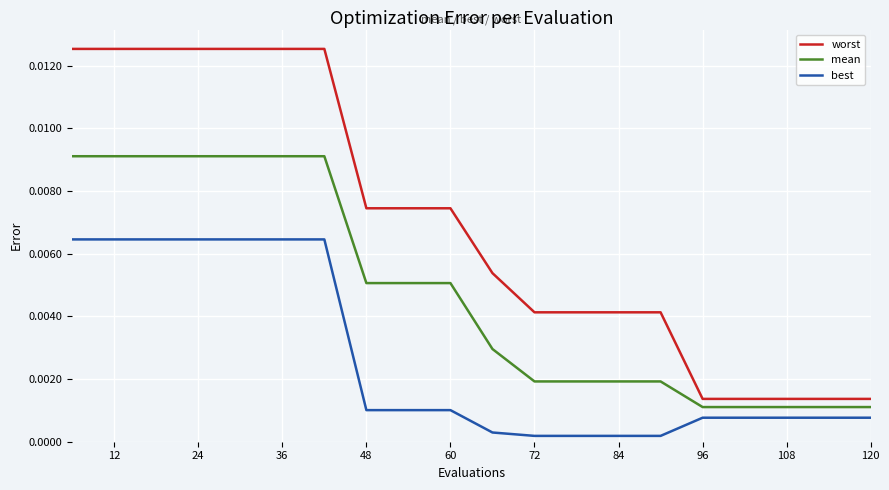

Which series has the widest spread of values?

worst